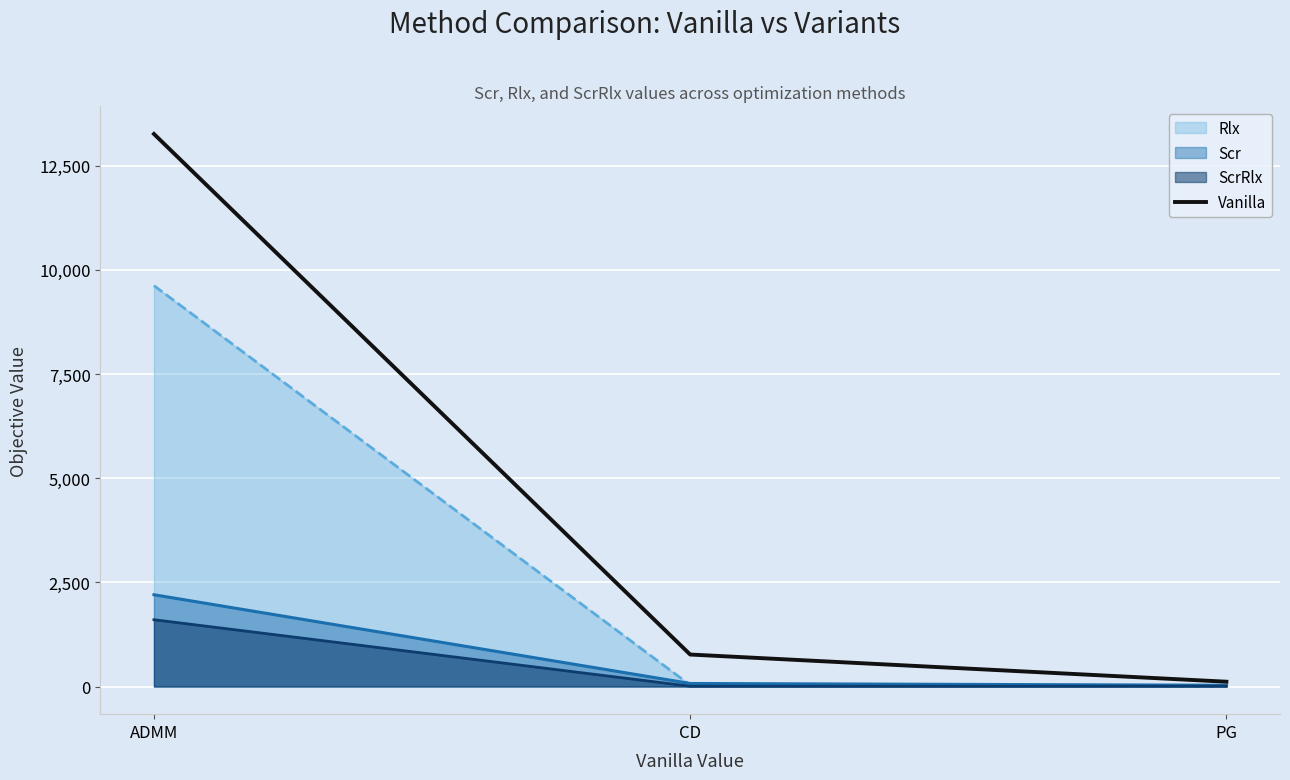

What is the minimum value shown in the chart?

7.7